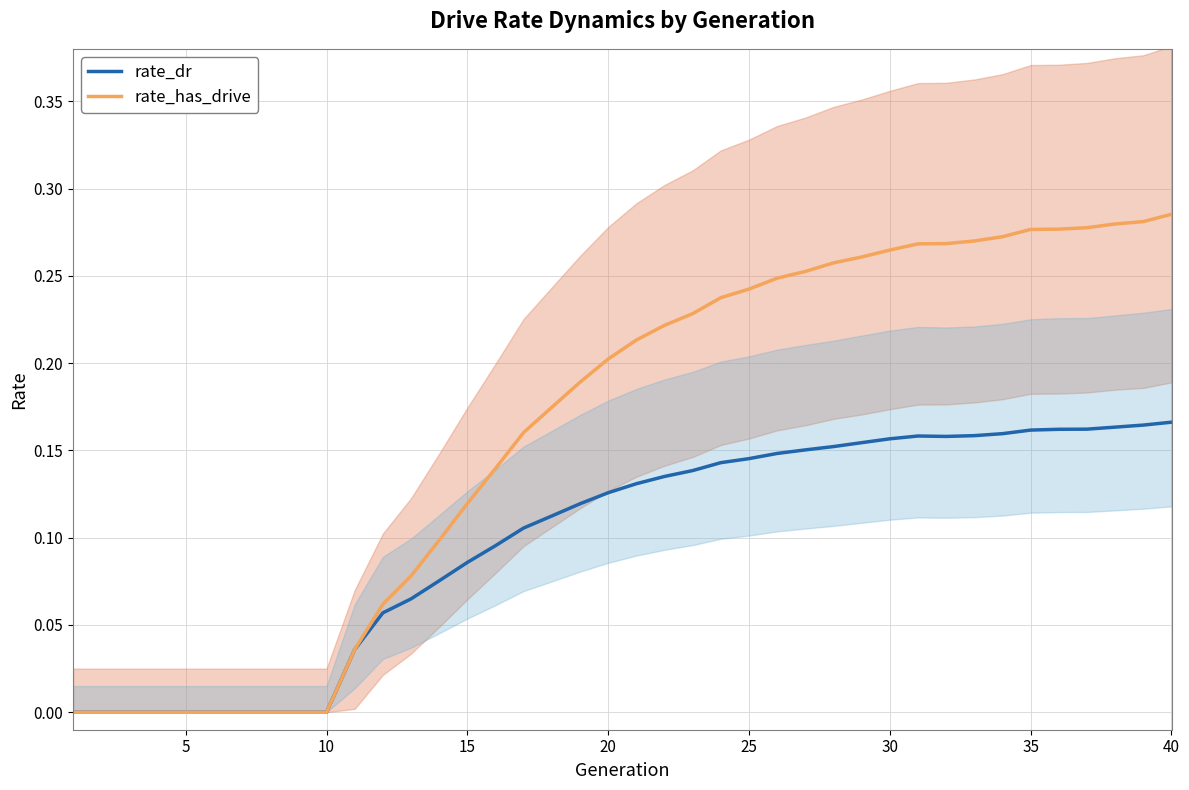

How many lines are shown in the chart?

2